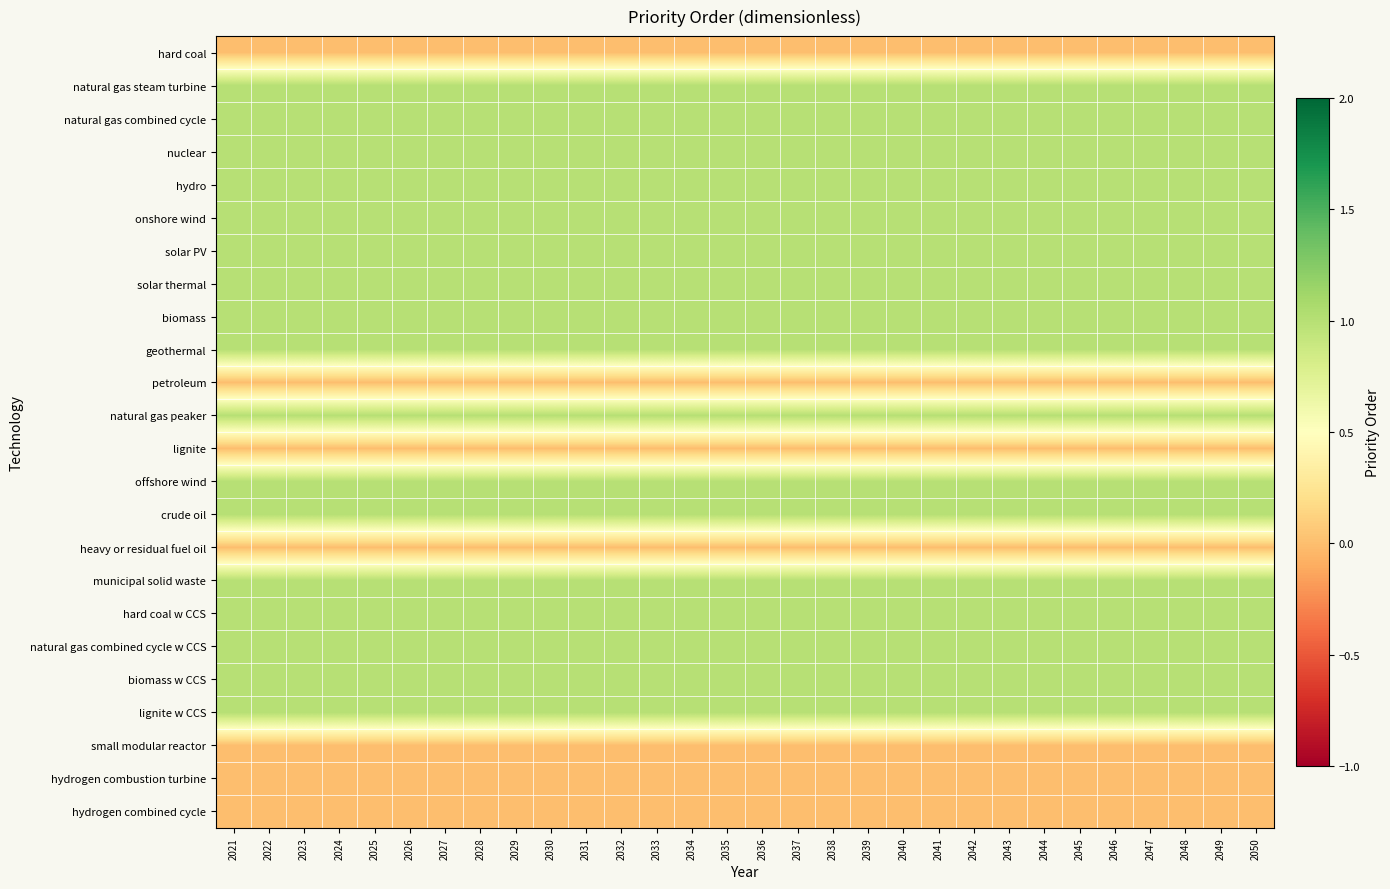

What is the total value across all series at 2033?

17